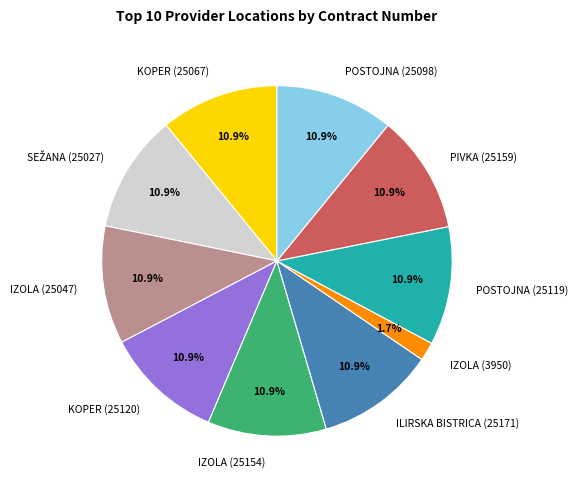

What portion of the pie excludes KOPER (25120)?

89.1%